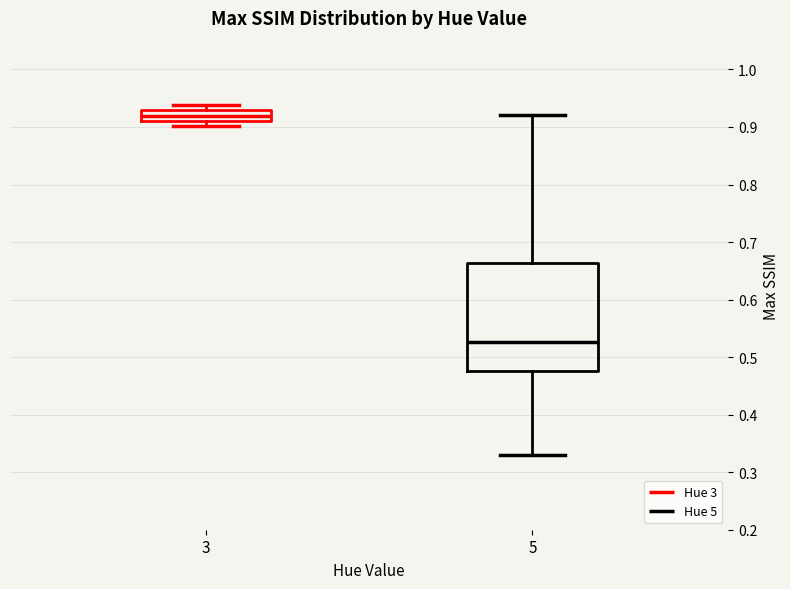

Which box has the highest median line?

3